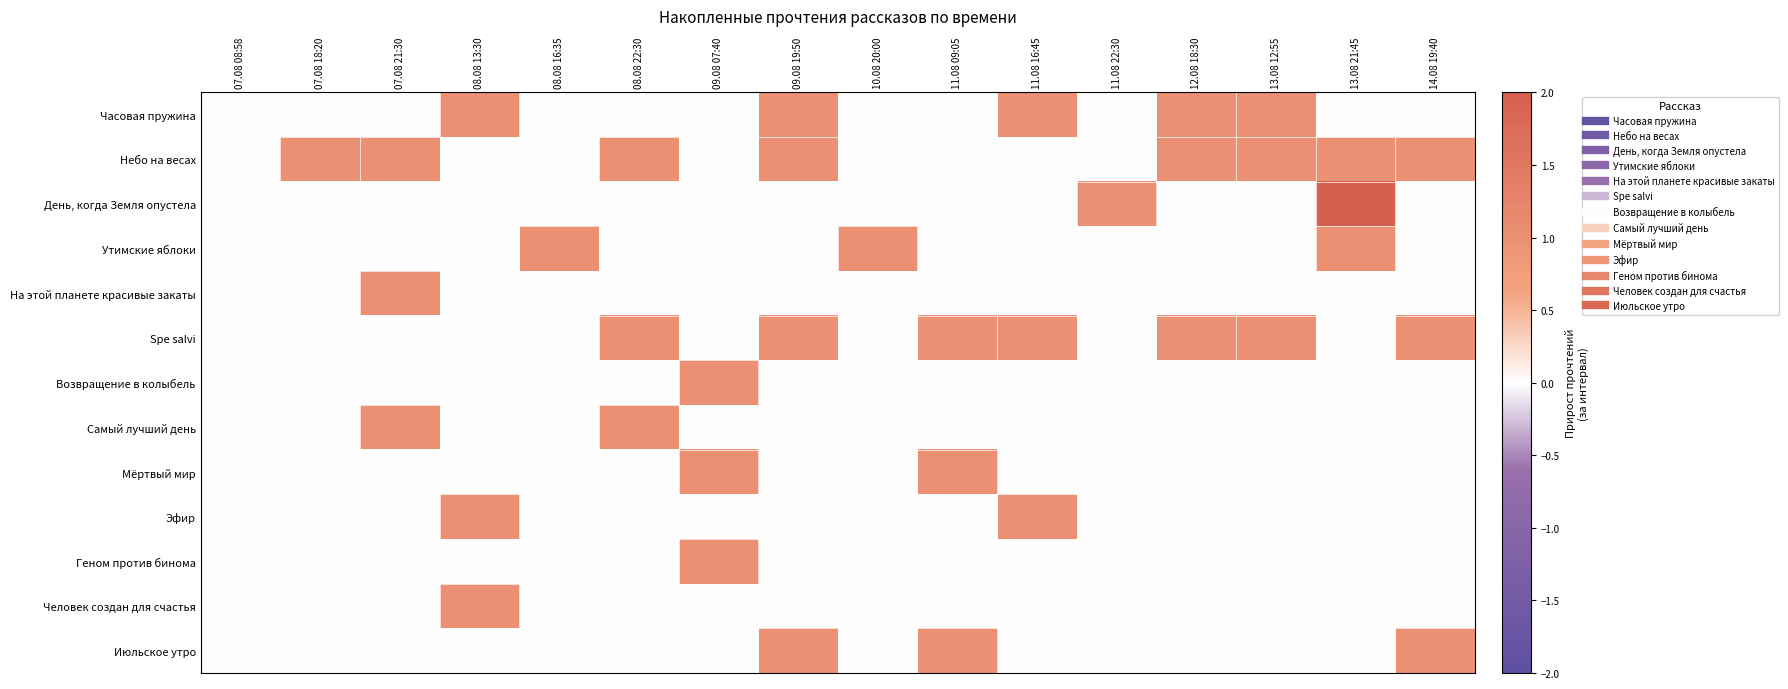

How many data points does each series have?

16